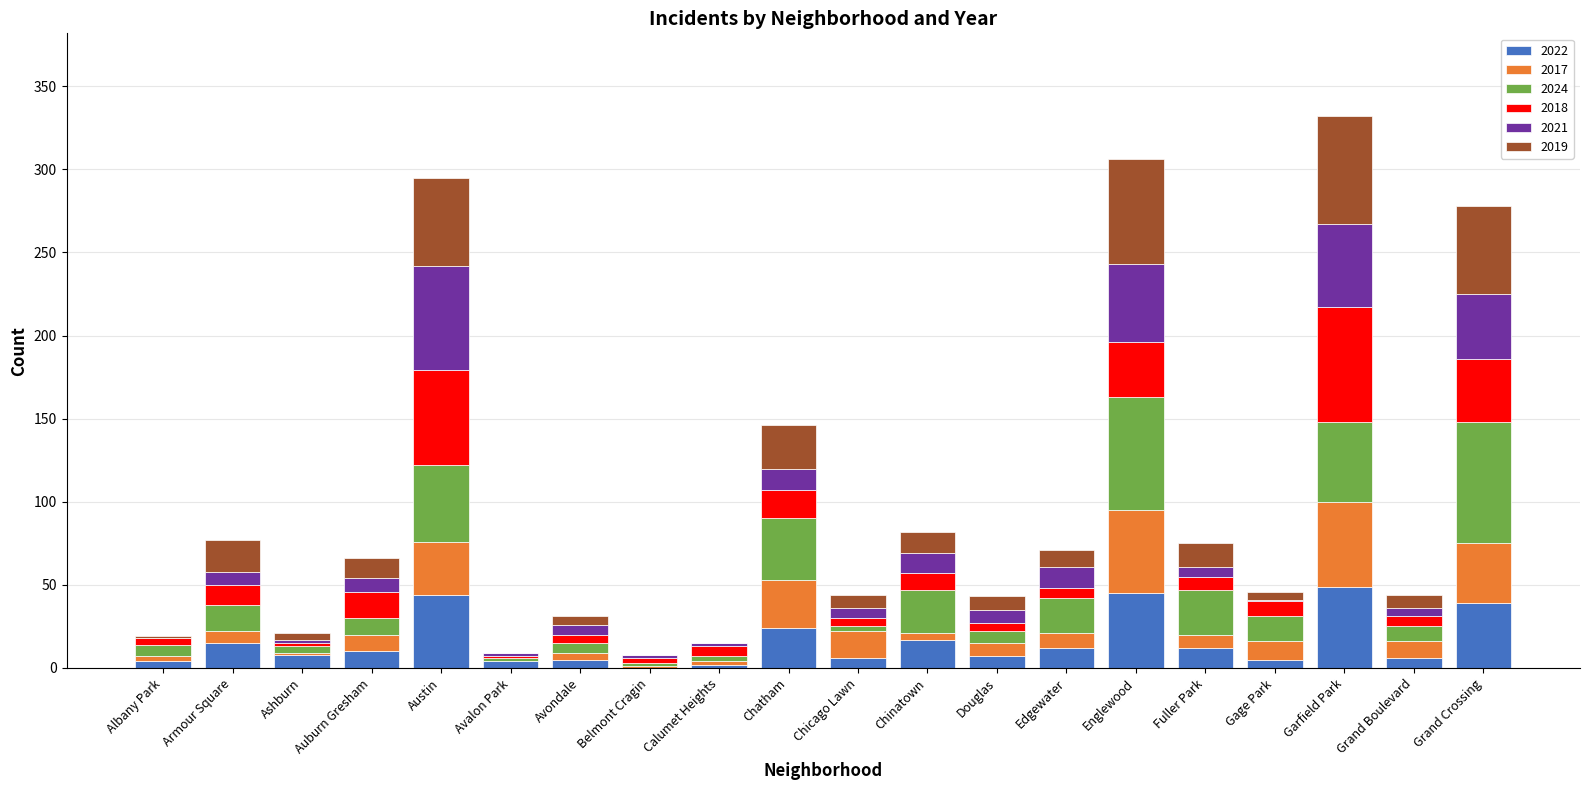

What is the maximum value for 2022?

49